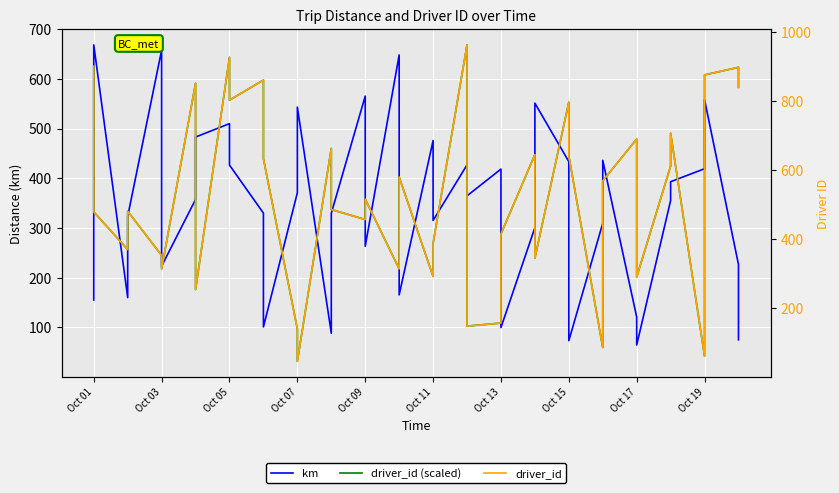

What is the value of the driver_id (scaled) point at the 40th from the left?

582.9